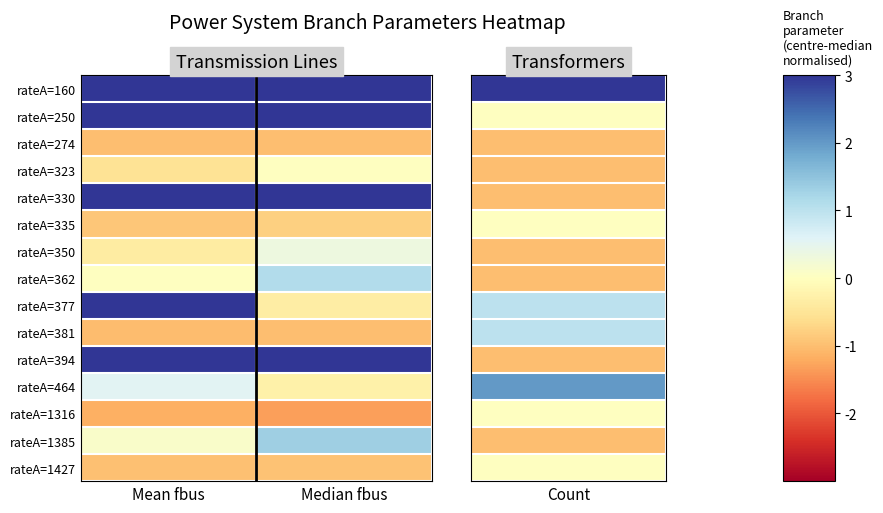

List the series in order of their peak value, lowest first.

rateA=1316, rateA=274, rateA=381, rateA=1427, rateA=335, rateA=323, rateA=350, rateA=464, rateA=362, rateA=1385, rateA=160, rateA=250, rateA=330, rateA=377, rateA=394